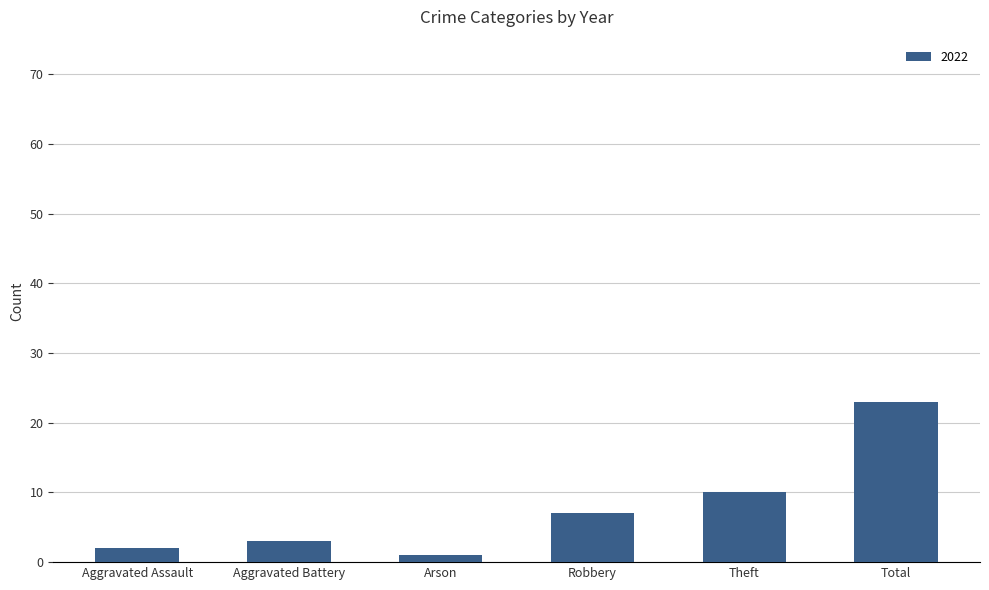

The value at Total is 23. True or false?

True